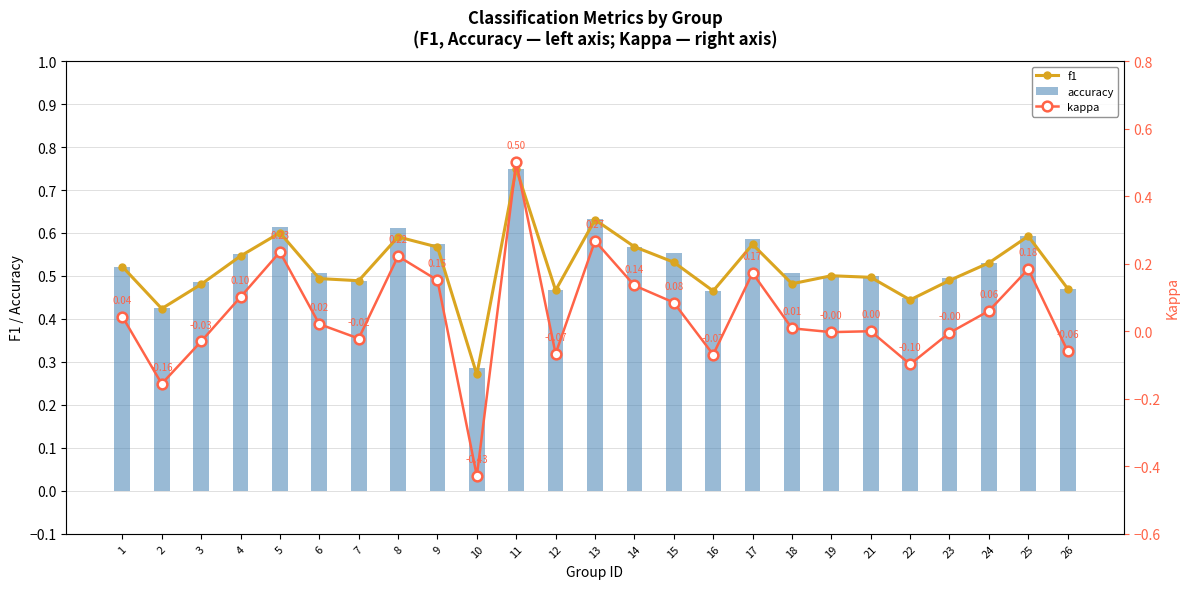

Which has a higher value, 18 or 12?

18